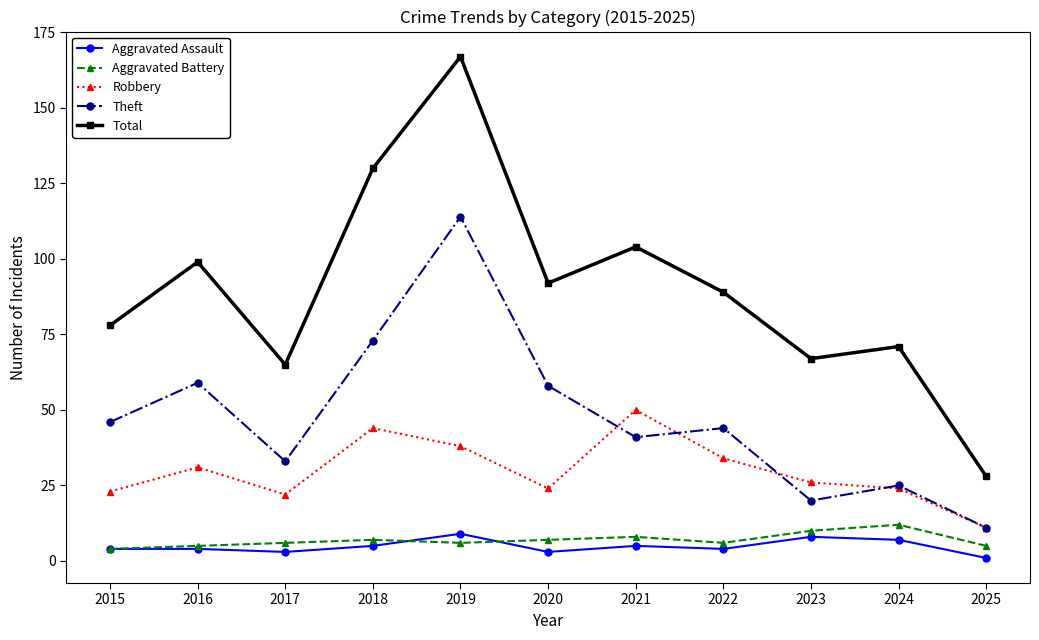

At which category is the sum across all series the highest?

2019